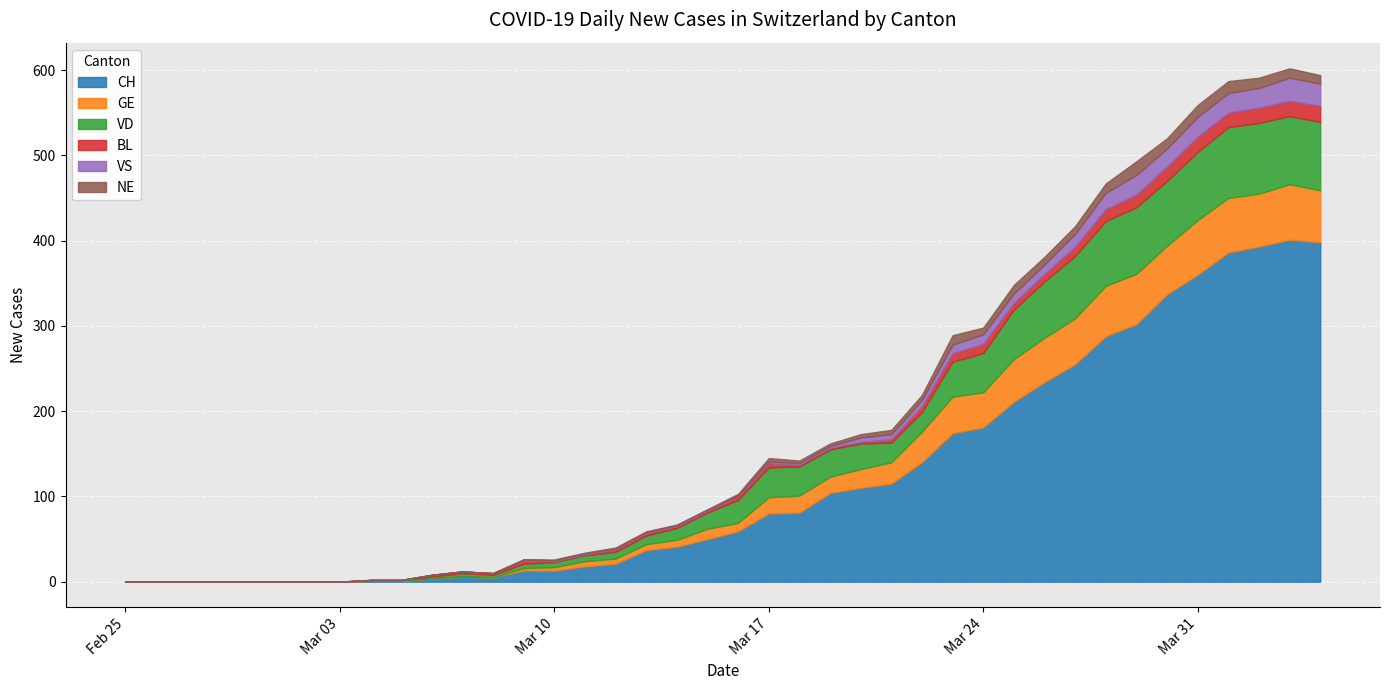

What position from the right is 2020-03-19?

17